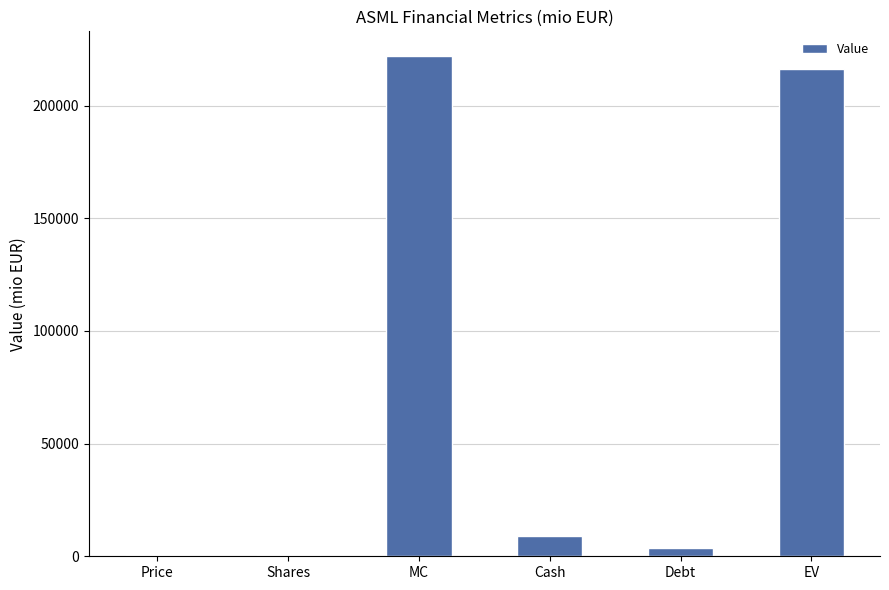

The value at MC is 59104.9. True or false?

False